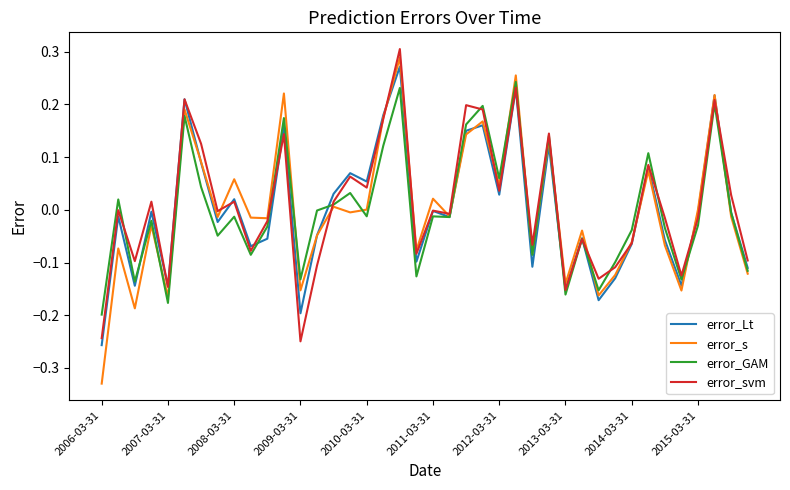

Which series has the widest spread of values?

error_s